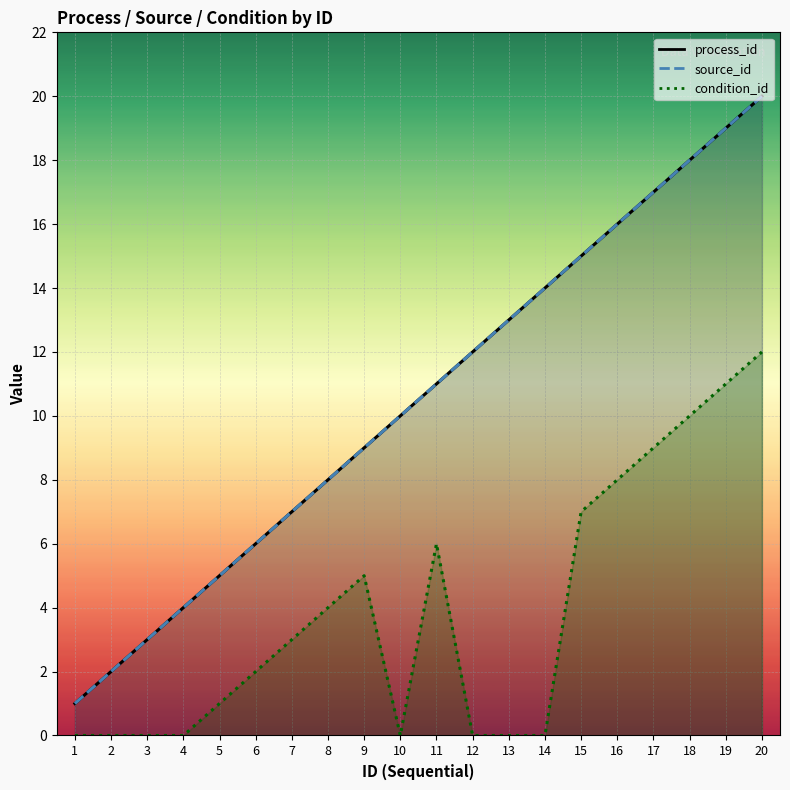

What is the spread (max minus min) of values at 7?

4